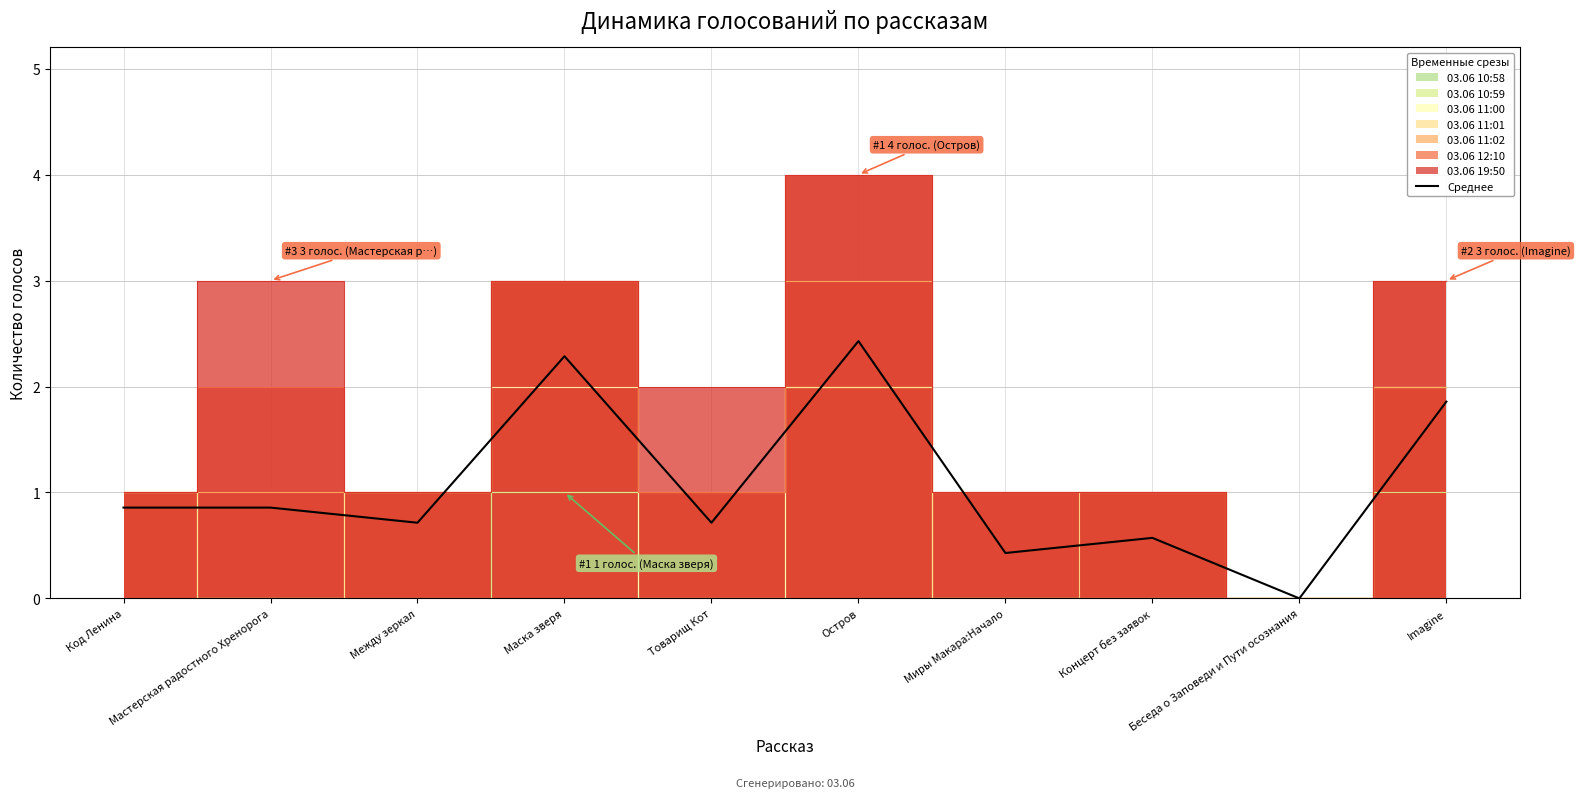

True or false: there are more than 0 points higher than both neighbors.

True